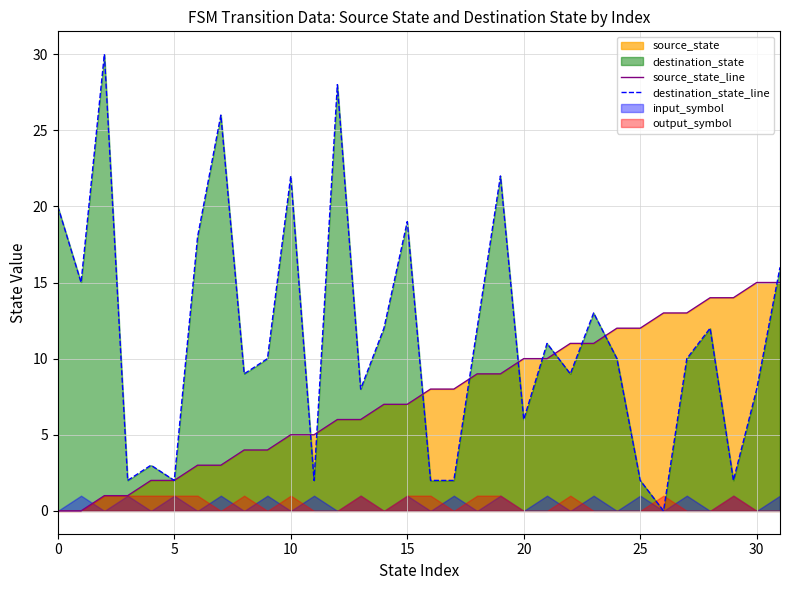

The value of source_state_line at 14 is 12. True or false?

False